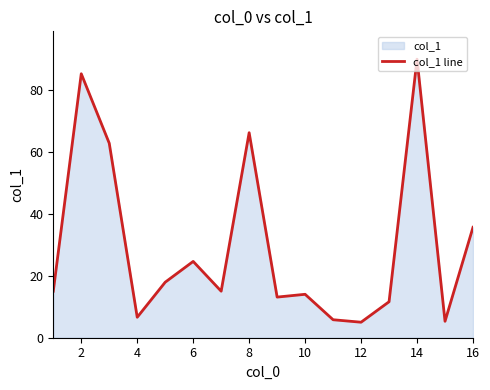

What is the change in value from 8 to 10?

-52.1